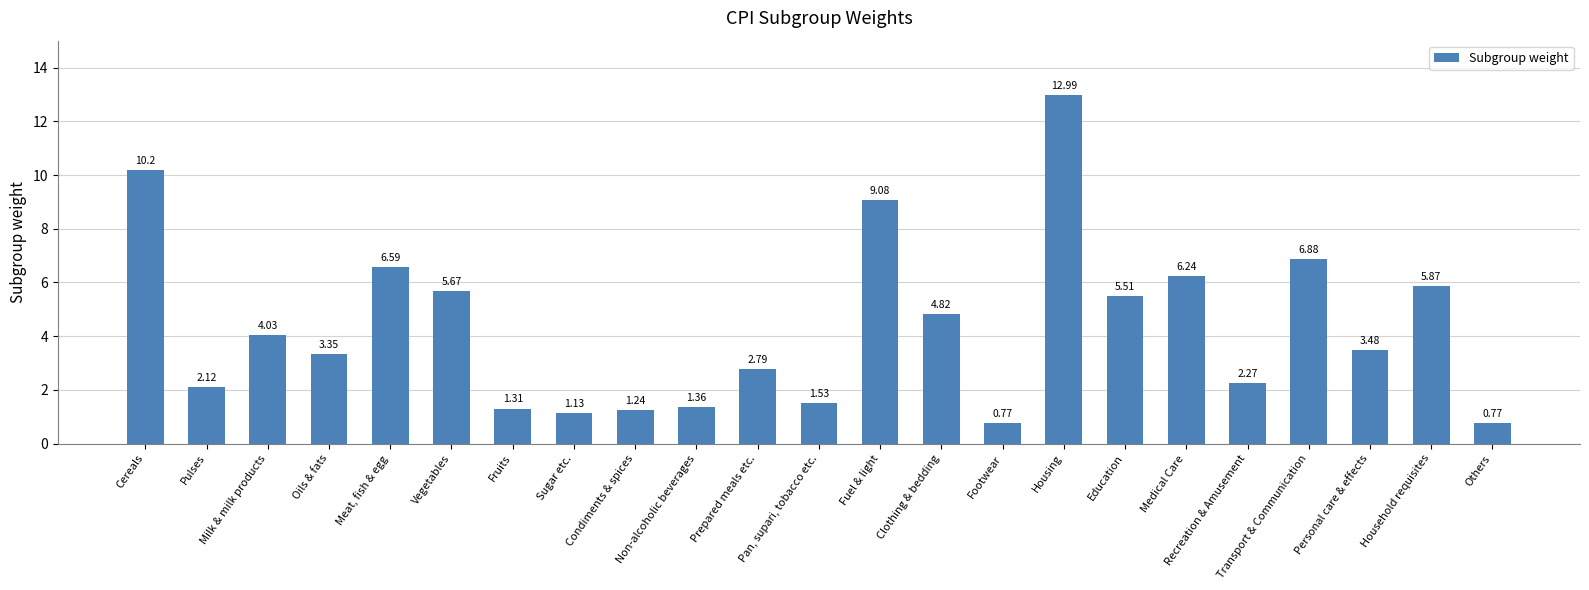

Does the chart contain any negative values?

No